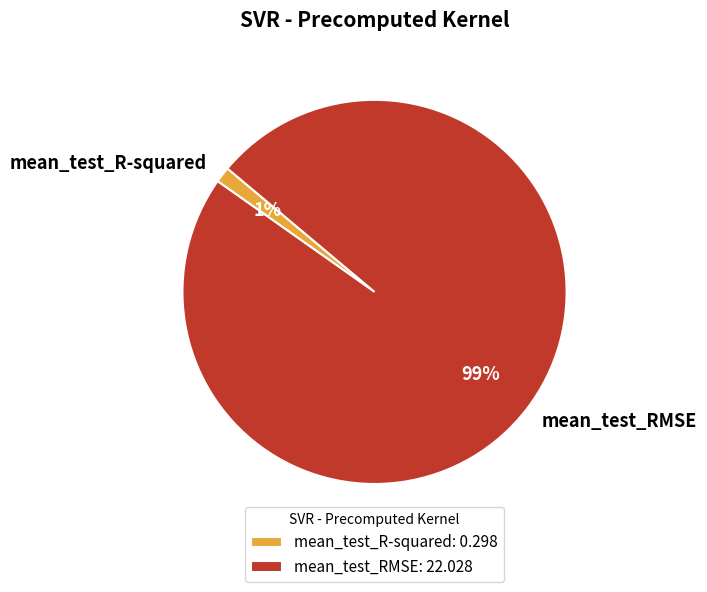

How many segments does this pie chart have?

2